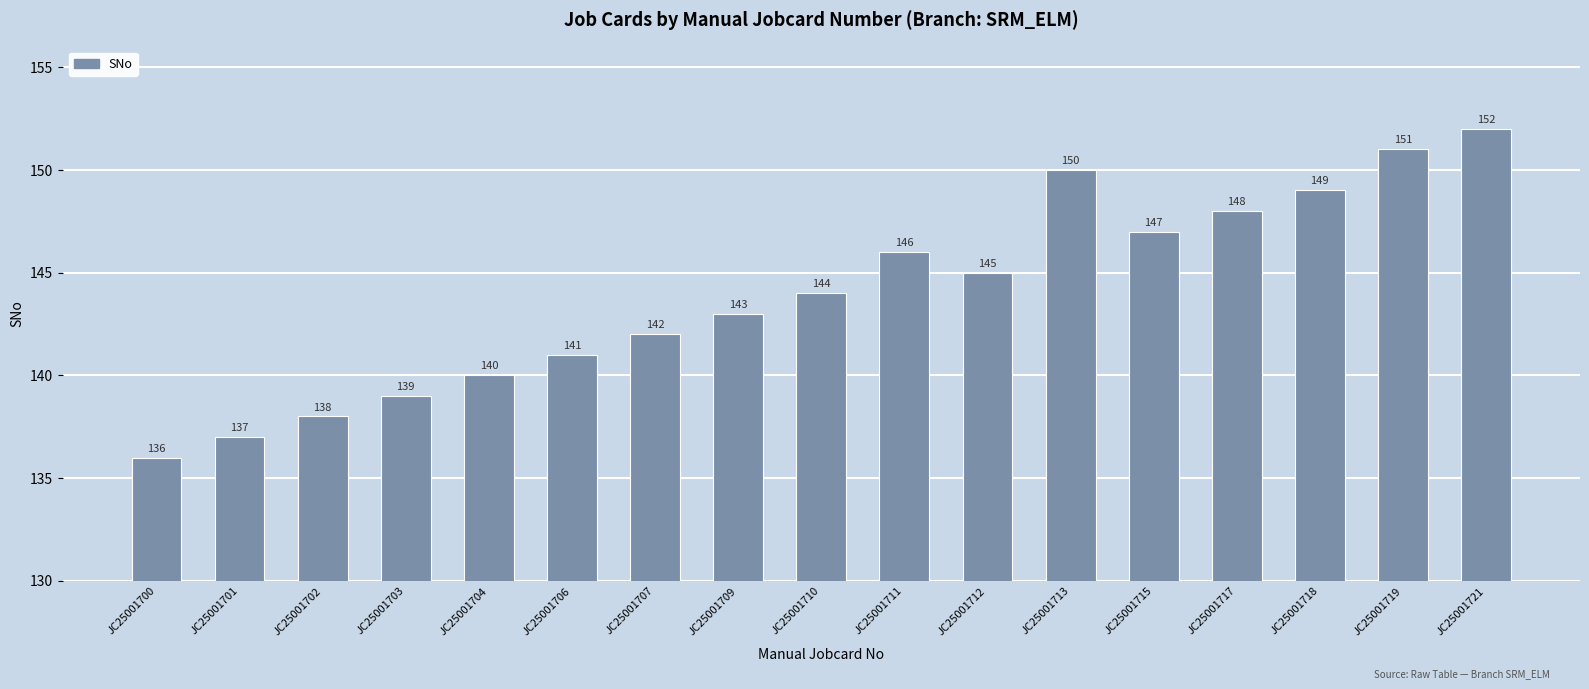

List the labels in order of value, smallest first.

JC25001700, JC25001701, JC25001702, JC25001703, JC25001704, JC25001706, JC25001707, JC25001709, JC25001710, JC25001712, JC25001711, JC25001715, JC25001717, JC25001718, JC25001713, JC25001719, JC25001721